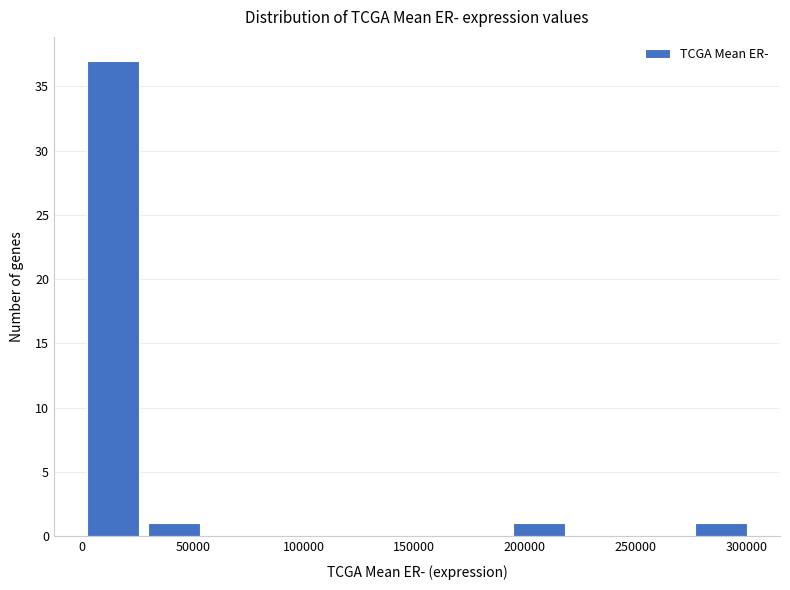

Which range on the x-axis has the tallest bar?

0 to 30000